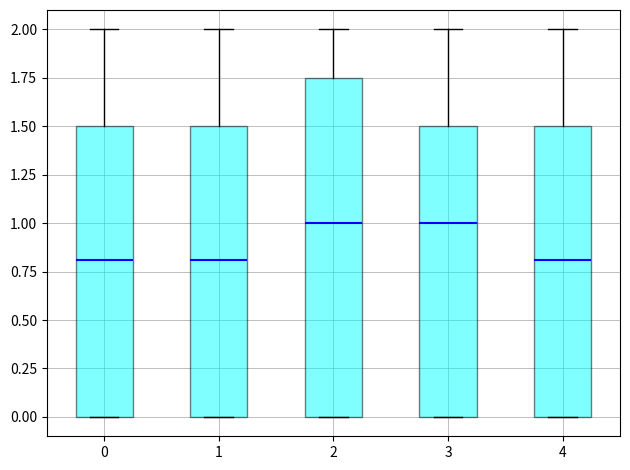

Comparing the boxes themselves (not the whiskers), which one is the tallest?

2